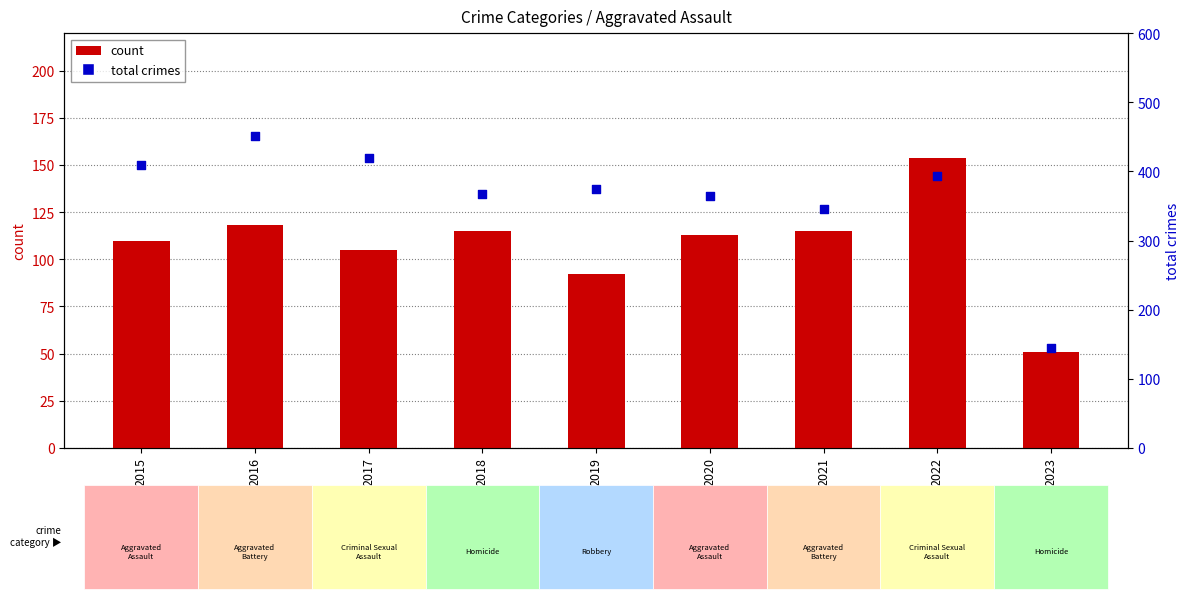

At how many categories does at least one series exceed 314?

8